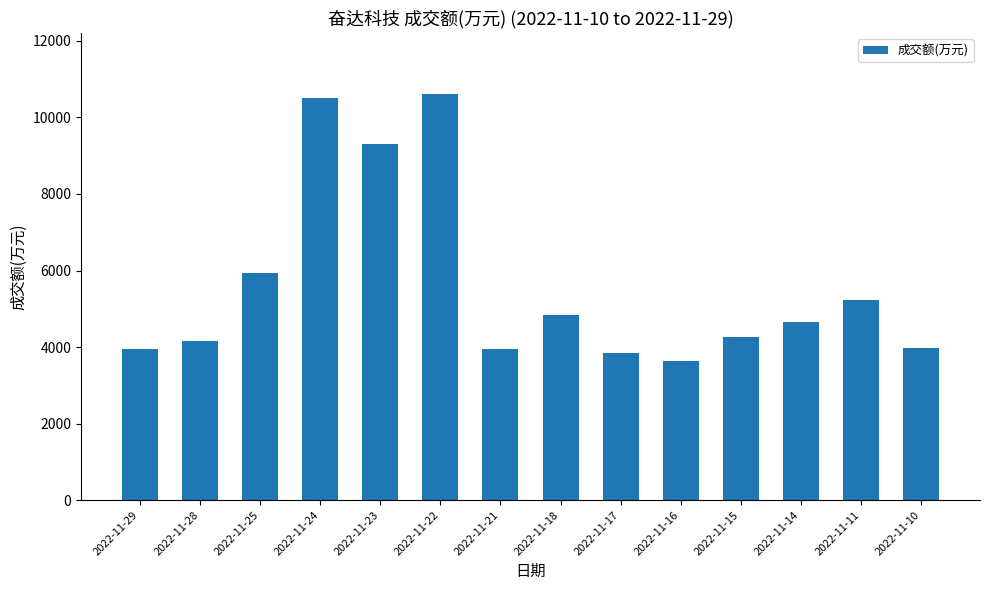

What is the sum of all values?

78900